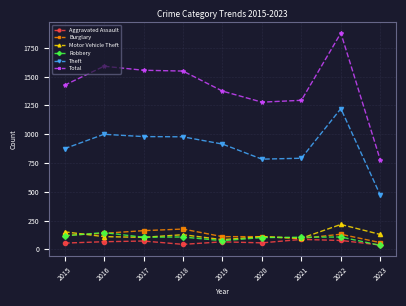

Which series has the largest total across all categories?

Total